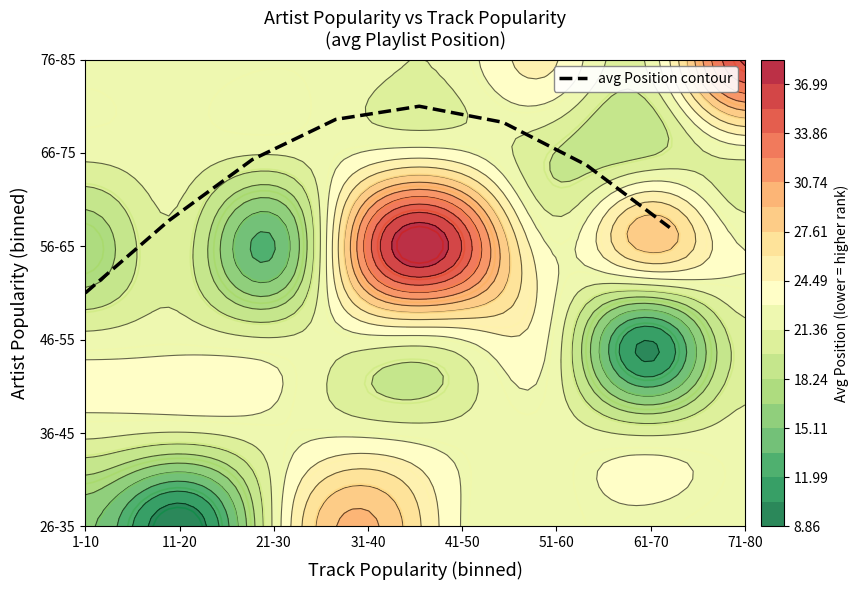

Count the number of categories in the chart.

8